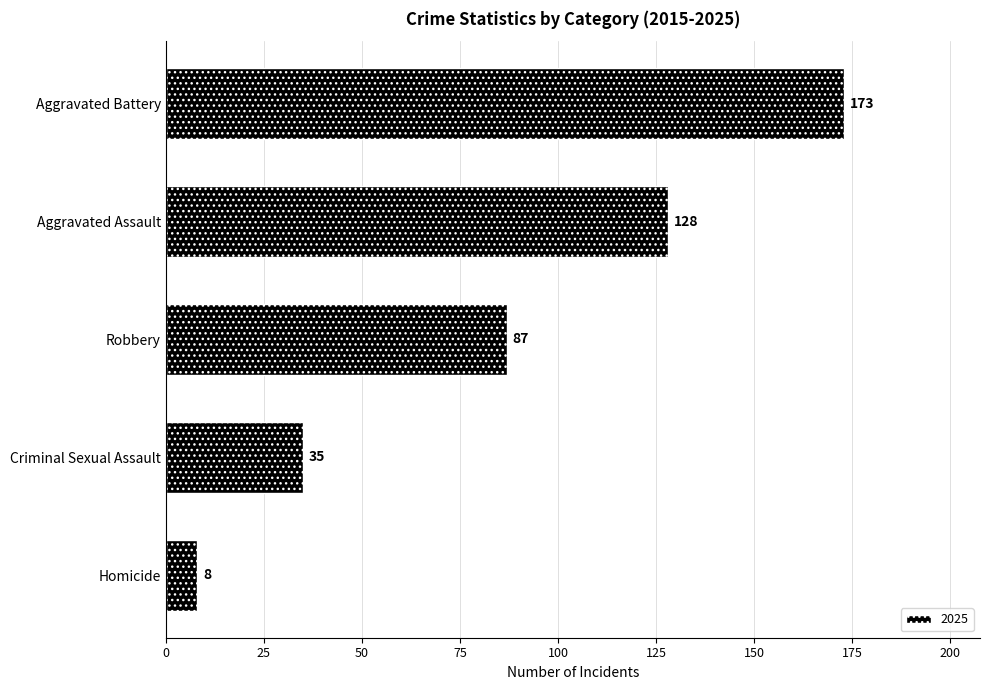

What is the approximate value at Criminal Sexual Assault?

35